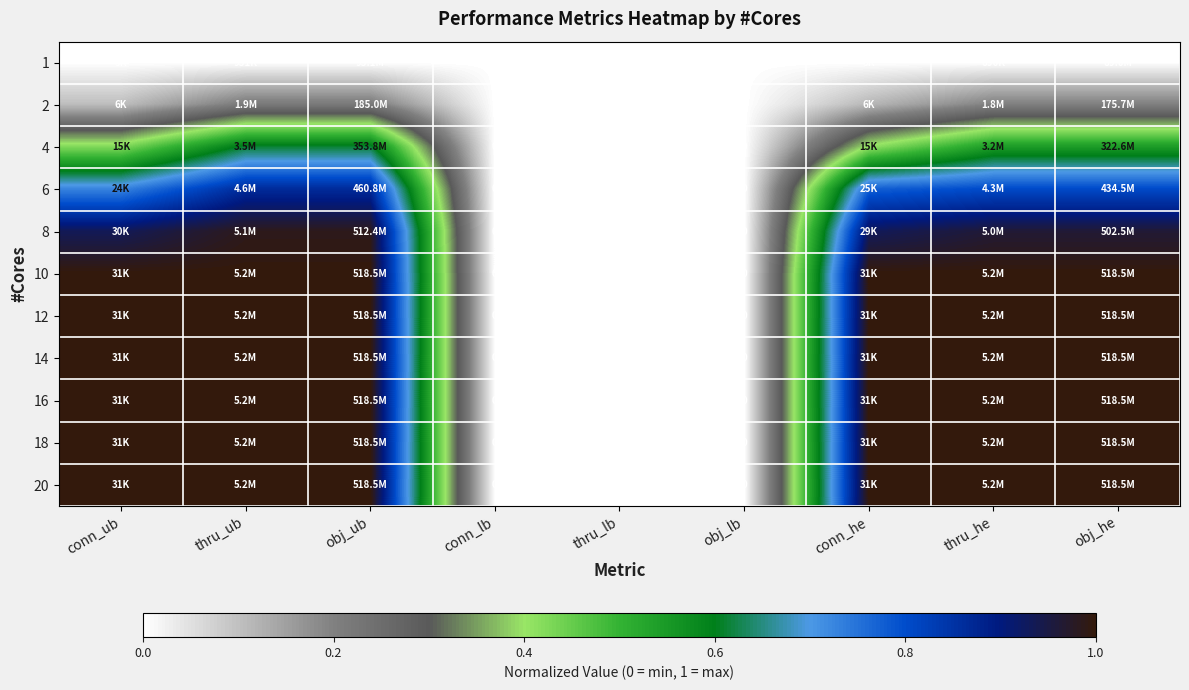

Is it true that 6 equals 0.8 at thru_he?

True